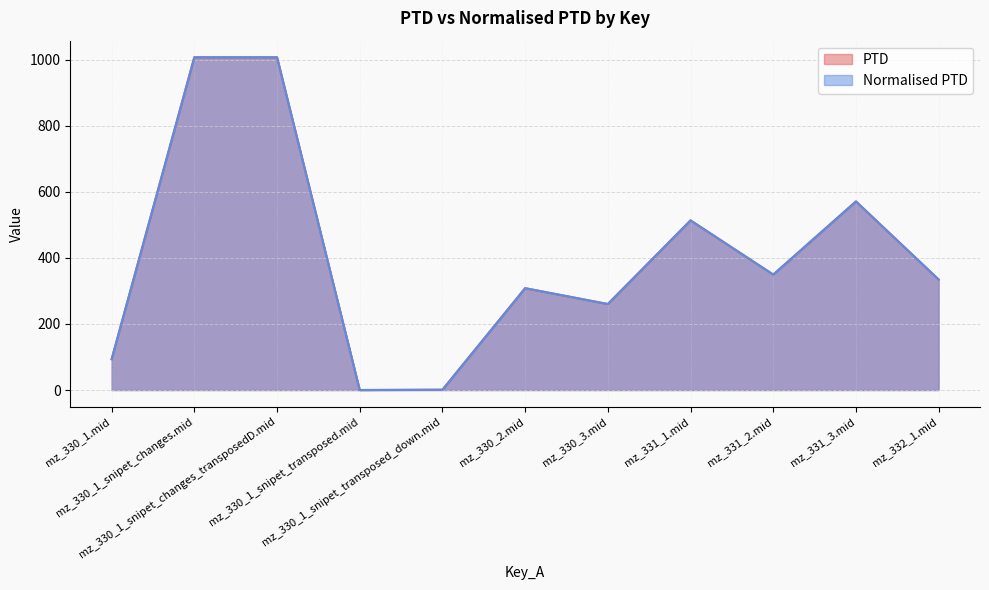

Does the chart display data point markers on the line(s)?

No